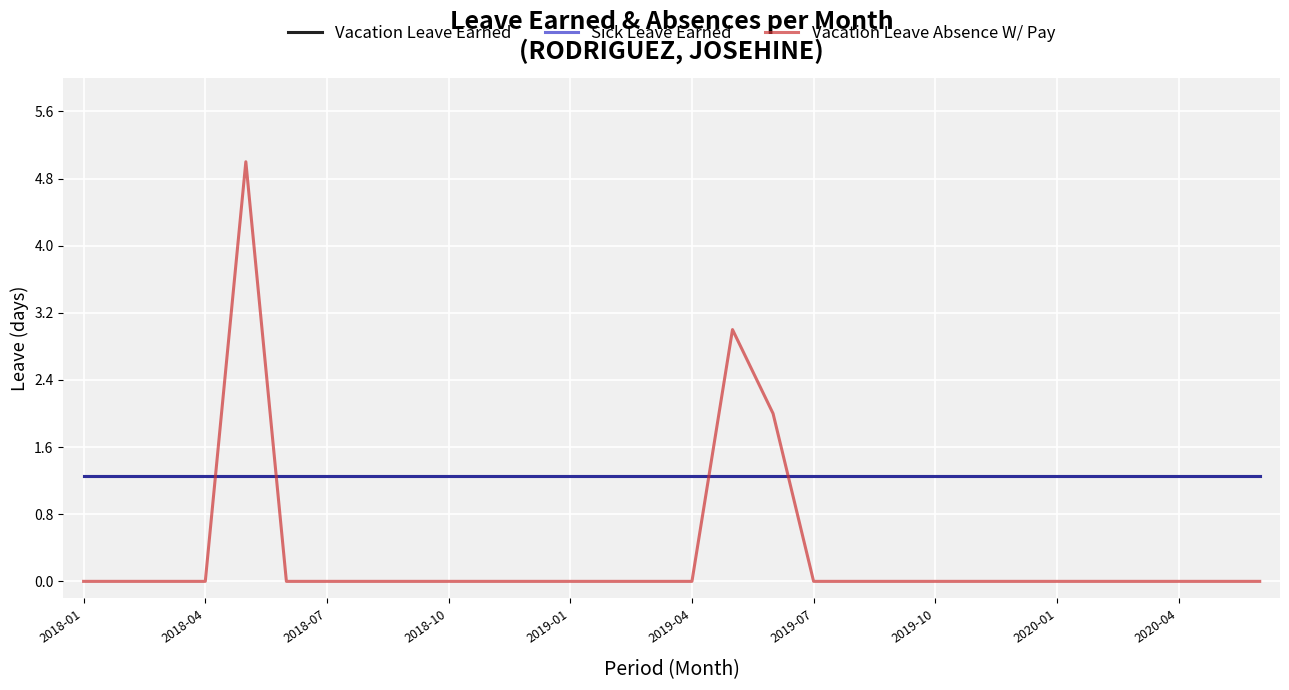

Does the chart have visible grid lines?

Yes